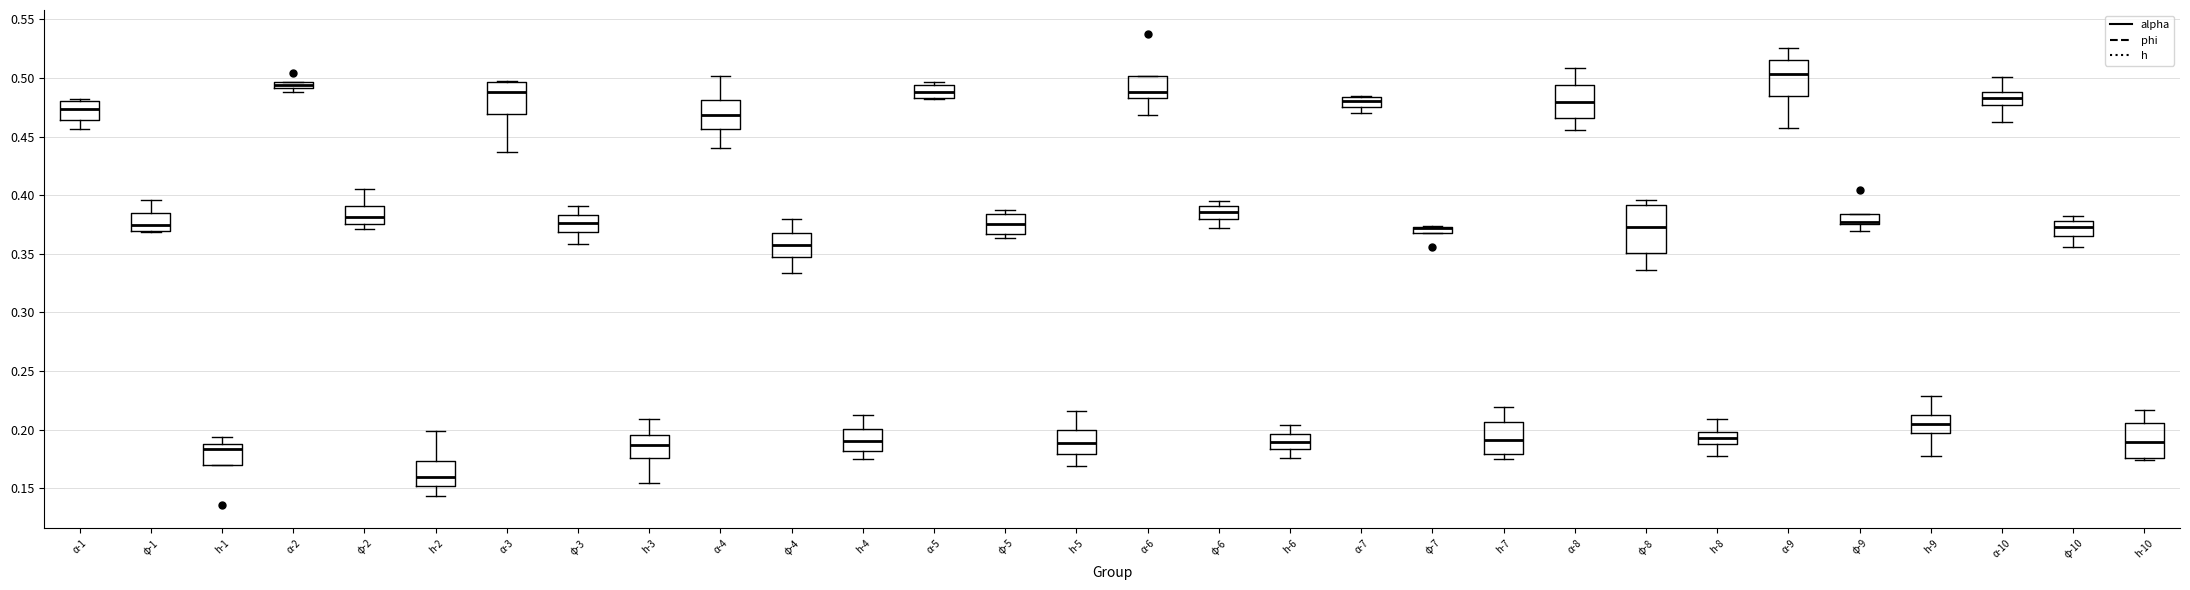

Where does the lower whisker of the box for α-10 end on the y-axis? The values are not printed on the chart, so give them approximately, as read against the axis.

0.465